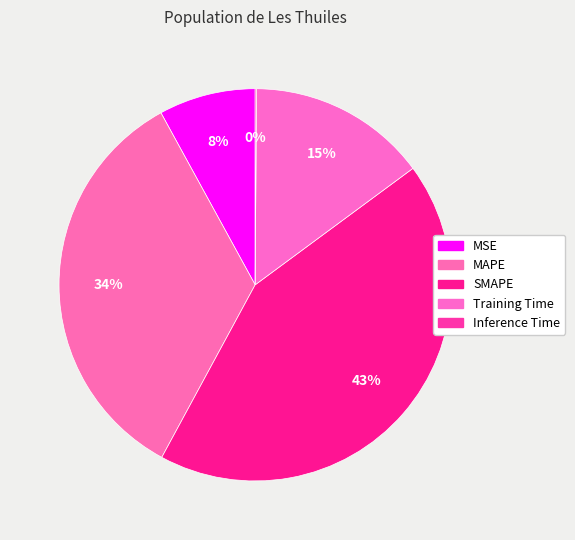

To the nearest percent, what is the difference between the MSE and Training Time slice percentages?

7%